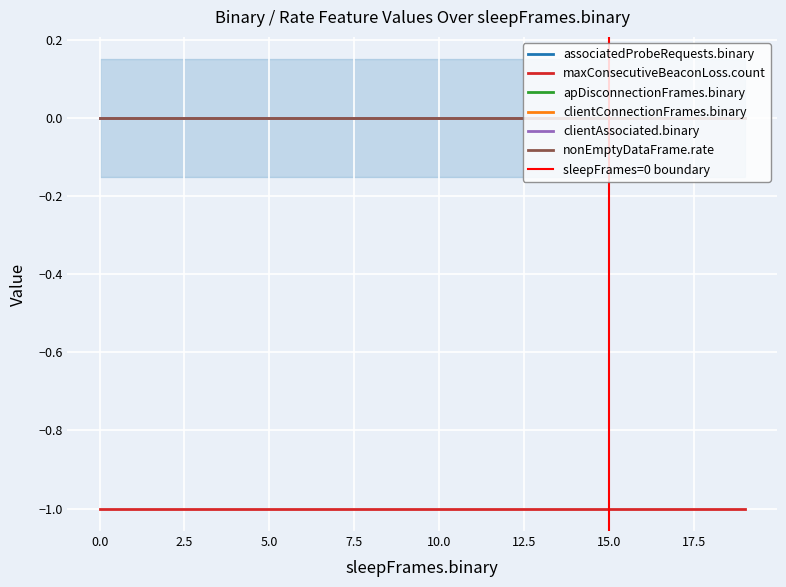

Is it true that maxConsecutiveBeaconLoss.count equals -1 at 0?

True